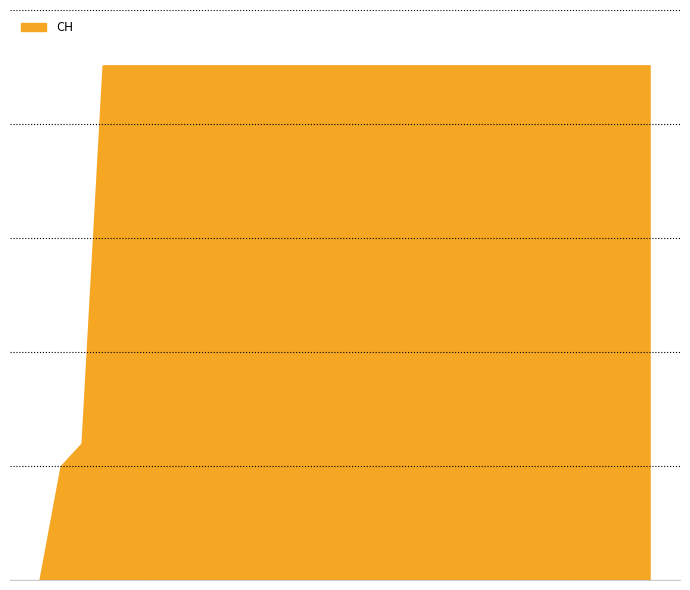

Does the chart have visible grid lines?

Yes